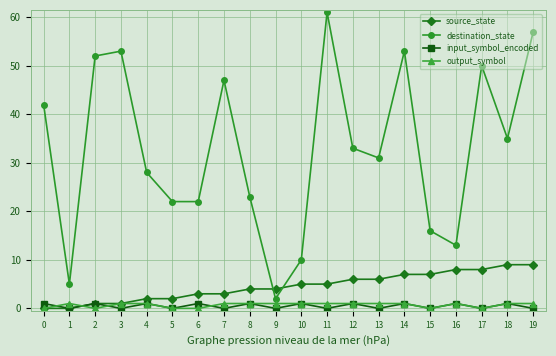

The destination_state series shows 42 at 0. True or false?

True